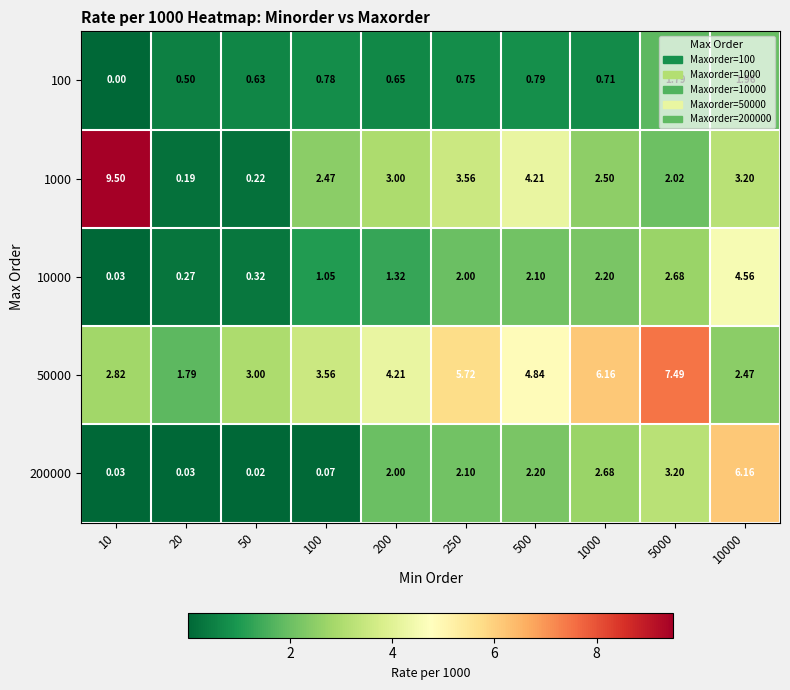

How many positive values does the 100 series have?

9